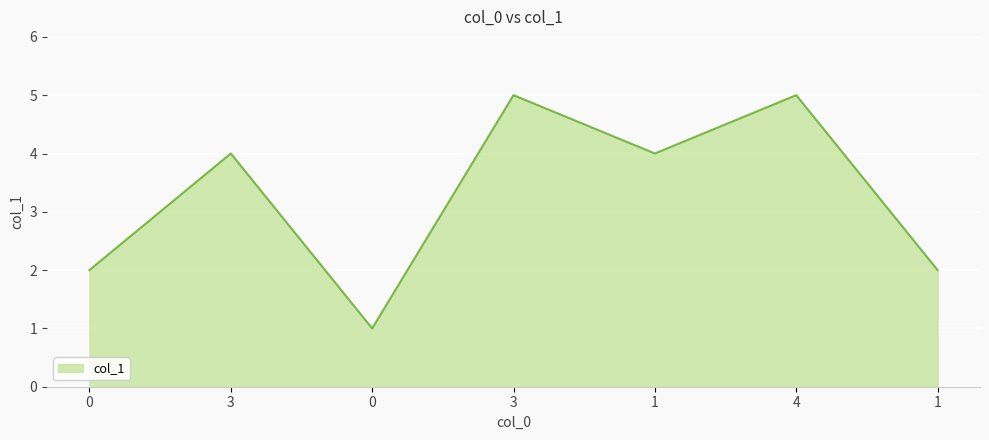

How many lines are shown in the chart?

1